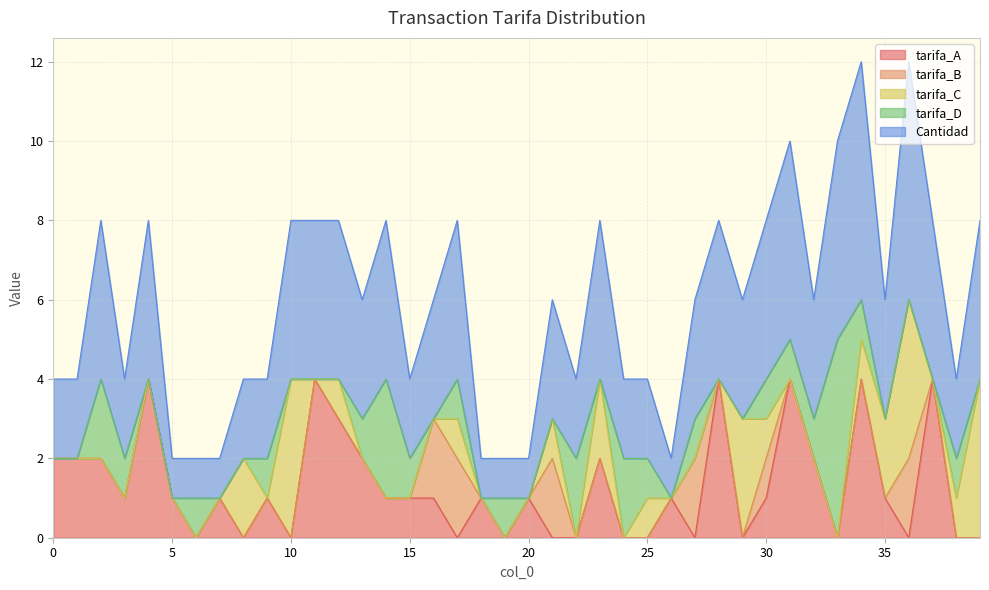

Between 24 and 27, which is larger?

24